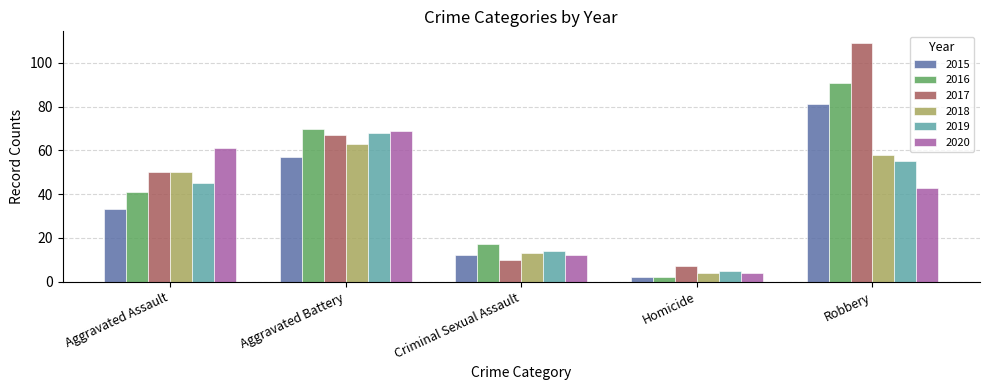

What is the approximate value of 2020 at Homicide?

4